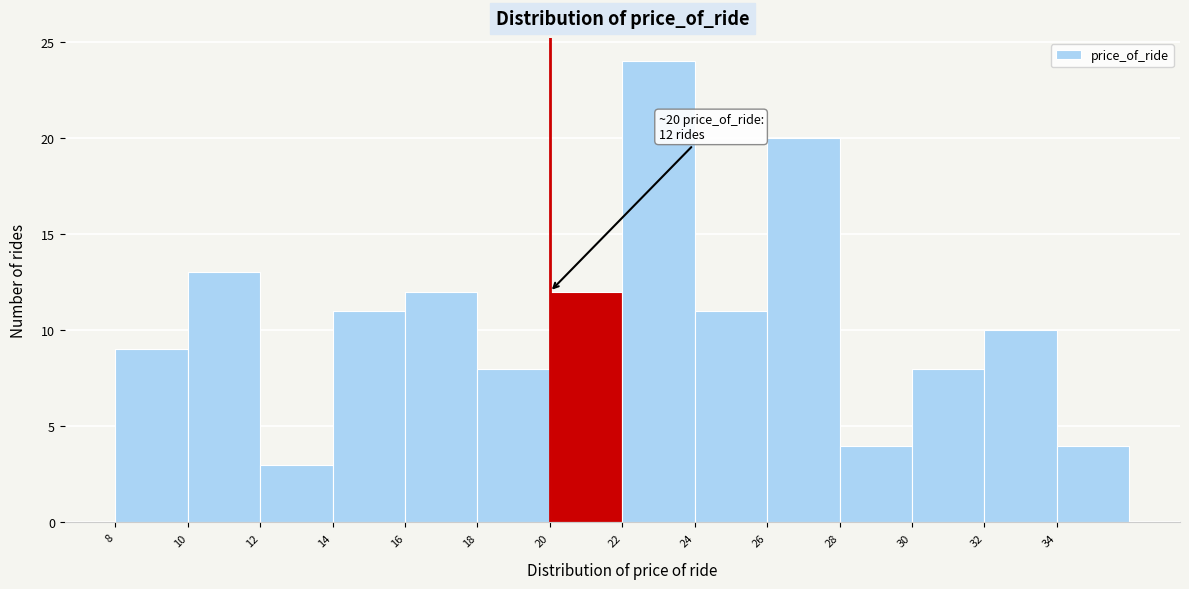

Which range on the x-axis has the tallest bar?

22 to 24